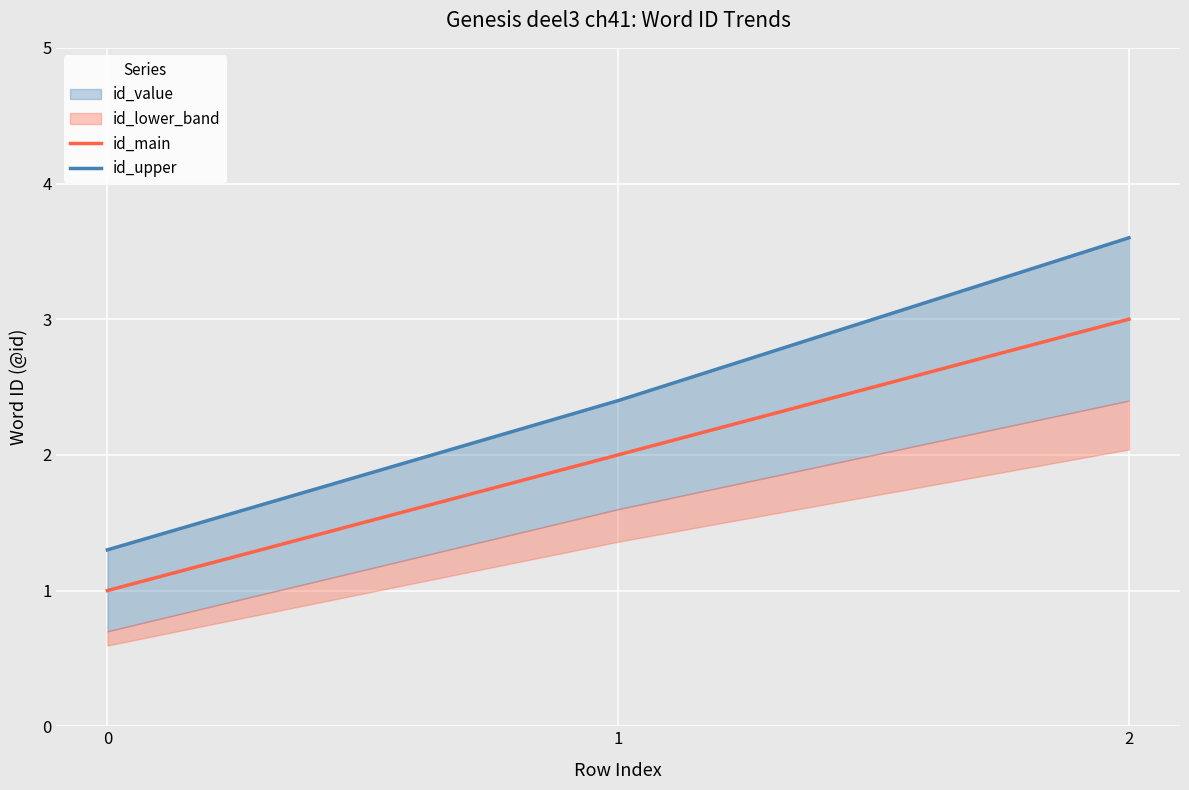

Rank the series at 1 from highest to lowest value.

id_upper, id_main